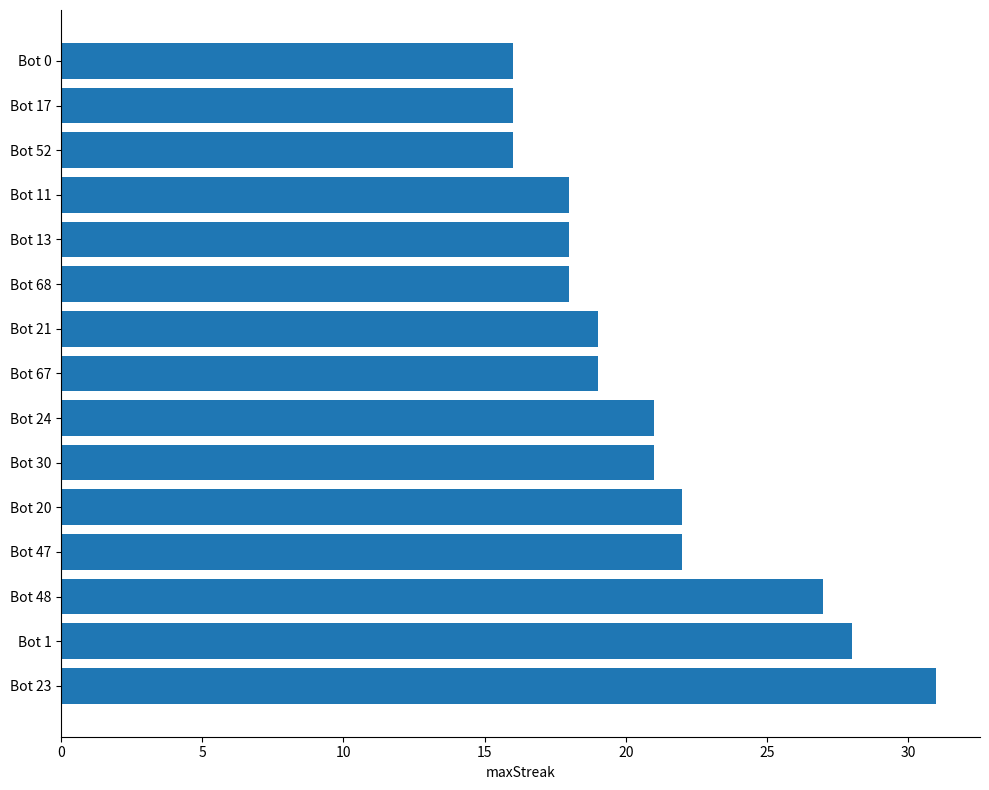

What is the sum of all values?

312